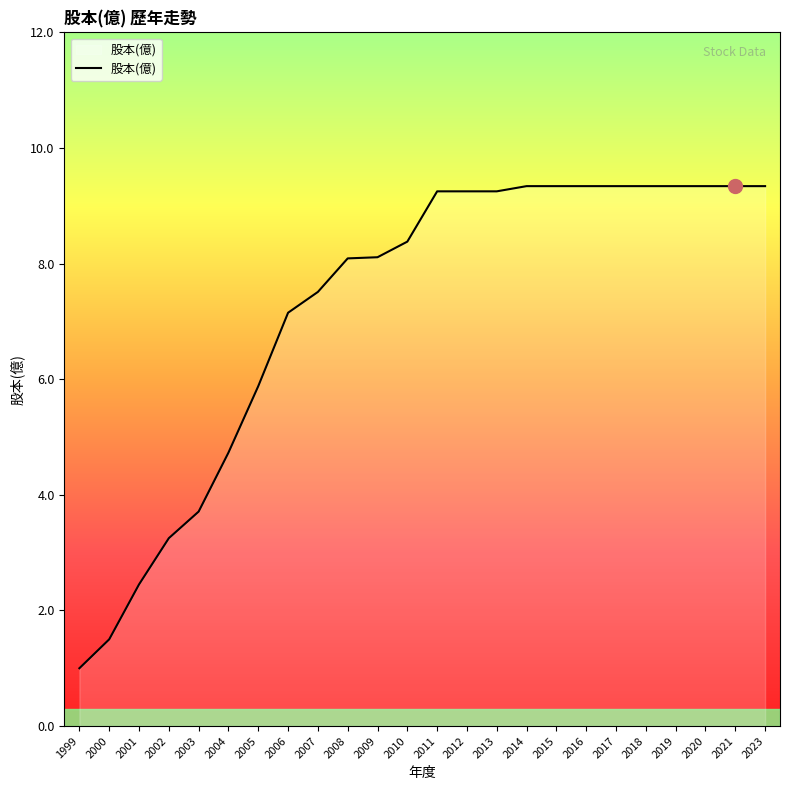

Where does the data first go above 9?

2011